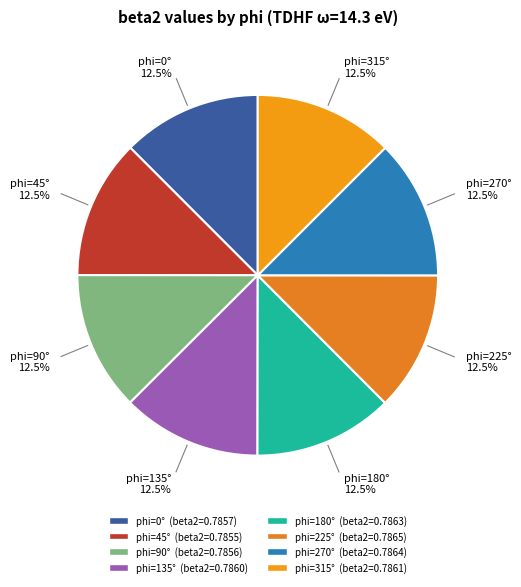

Which slice is the largest?

225